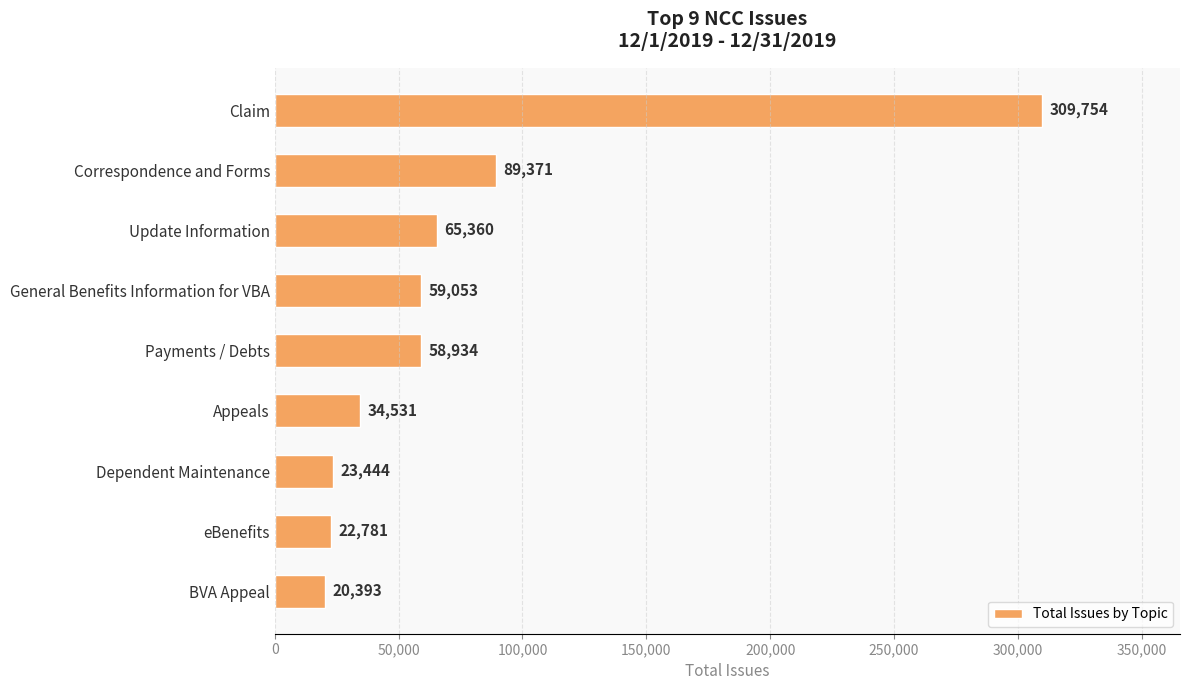

List the labels in order of value, largest first.

Claim, Correspondence and Forms, Update Information, General Benefits Information for VBA, Payments / Debts, Appeals, Dependent Maintenance, eBenefits, BVA Appeal